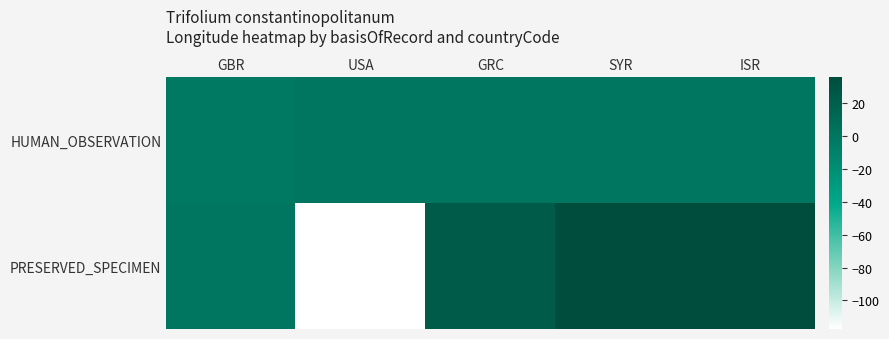

What is the total value across all series at SYR?

35.8